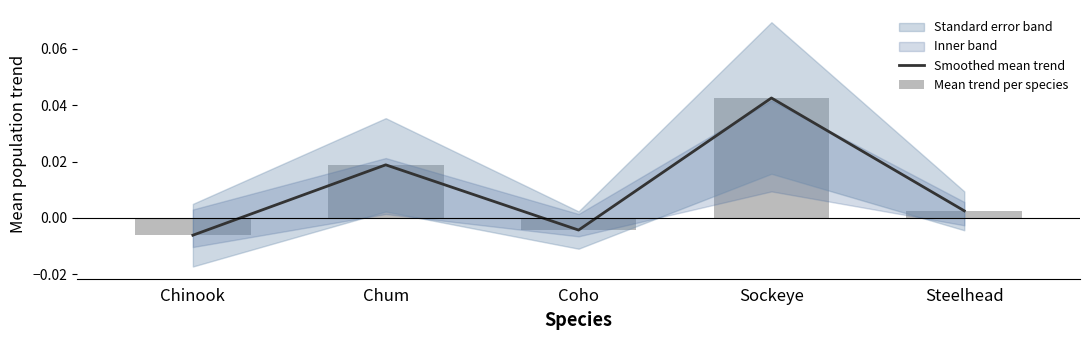

Which series has the widest spread of values?

Smoothed mean trend